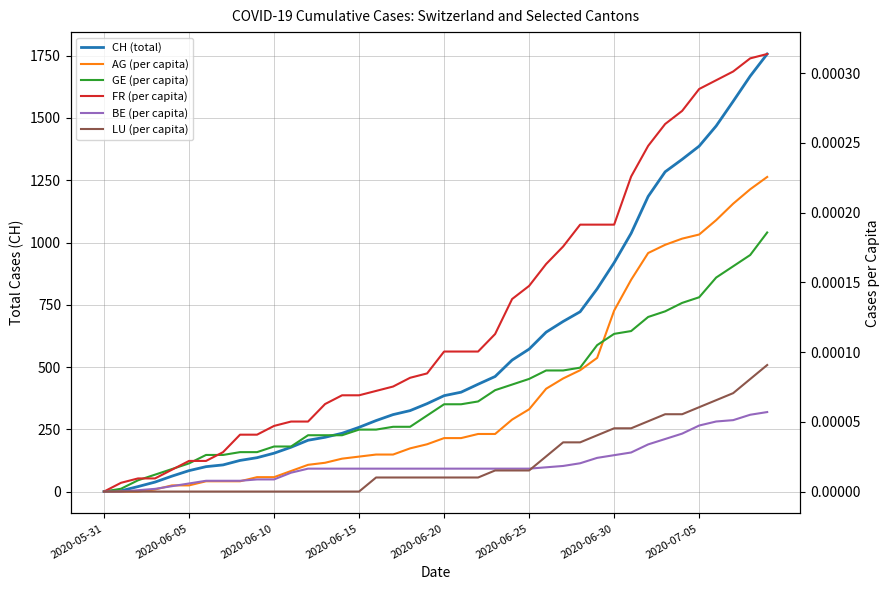

Between 2020-06-20 and 25, which is larger?

25